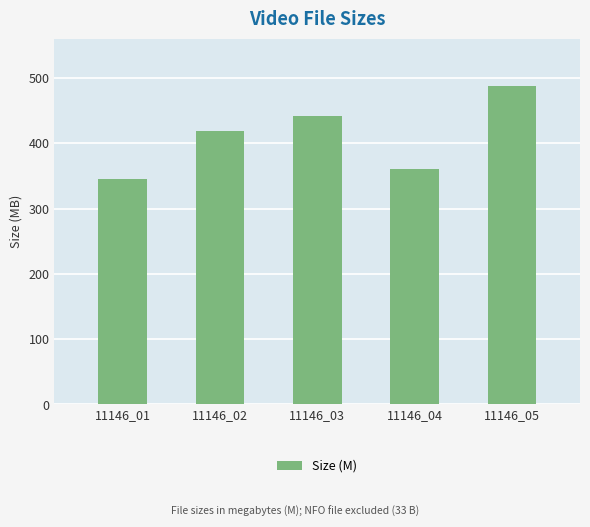

List the labels in order of value, largest first.

11146_05, 11146_03, 11146_02, 11146_04, 11146_01